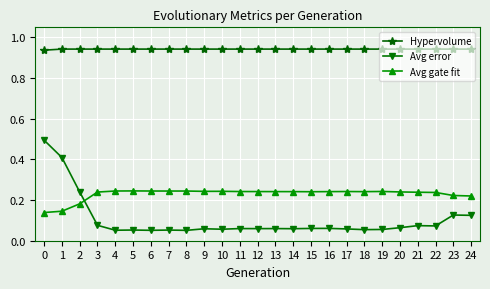

How many distinct data groups are displayed?

3